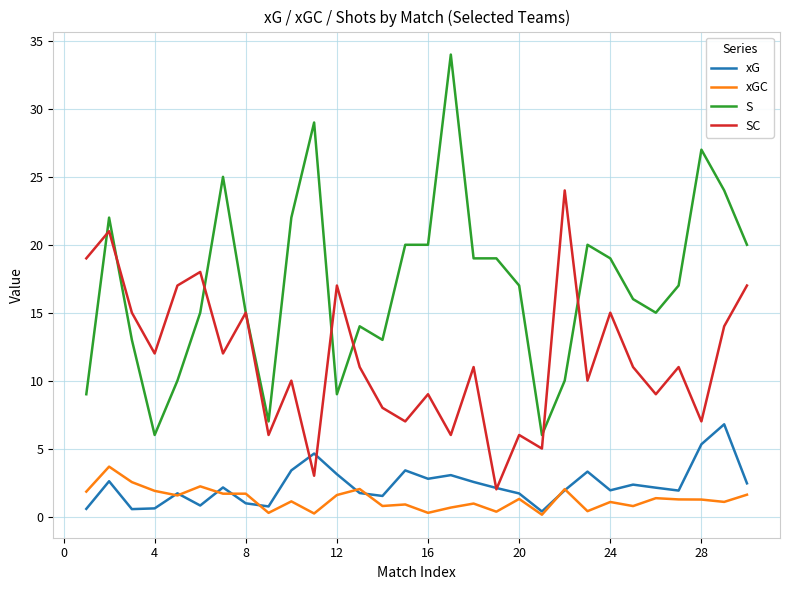

Which series has the largest range (max minus min)?

S